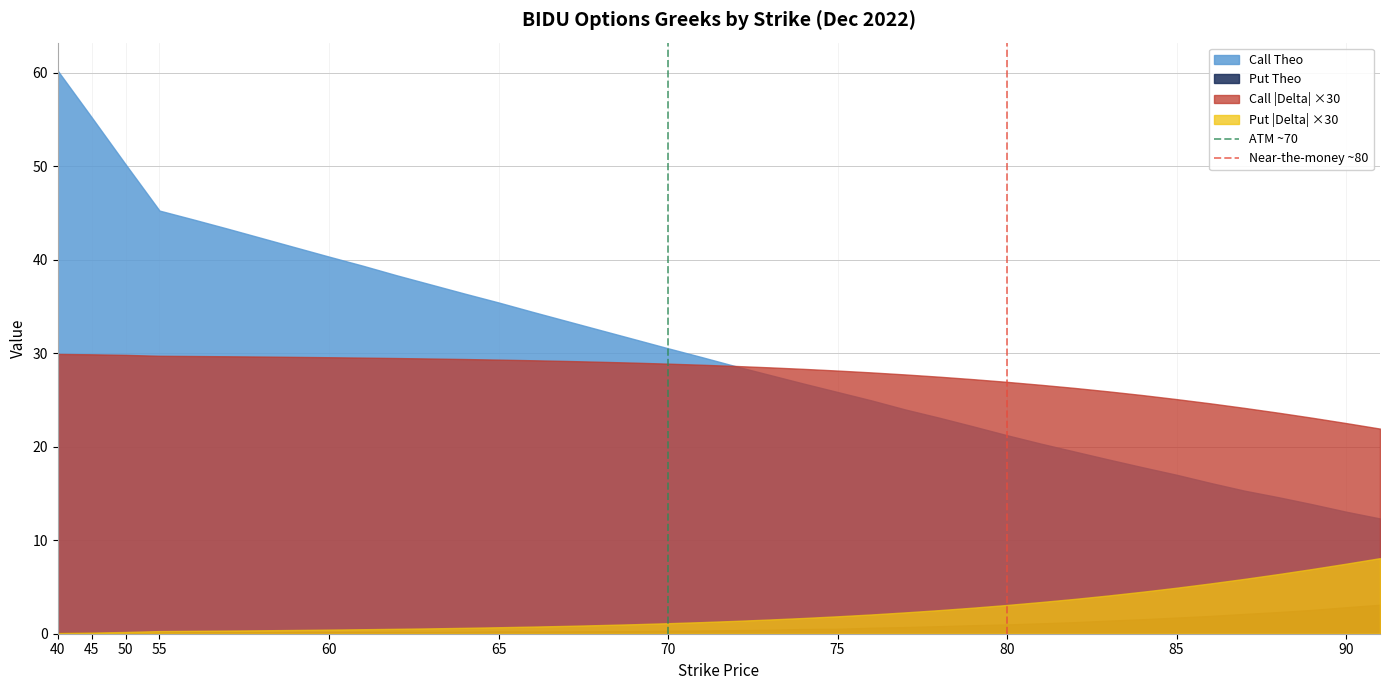

Which series has the largest range (max minus min)?

Call Theo